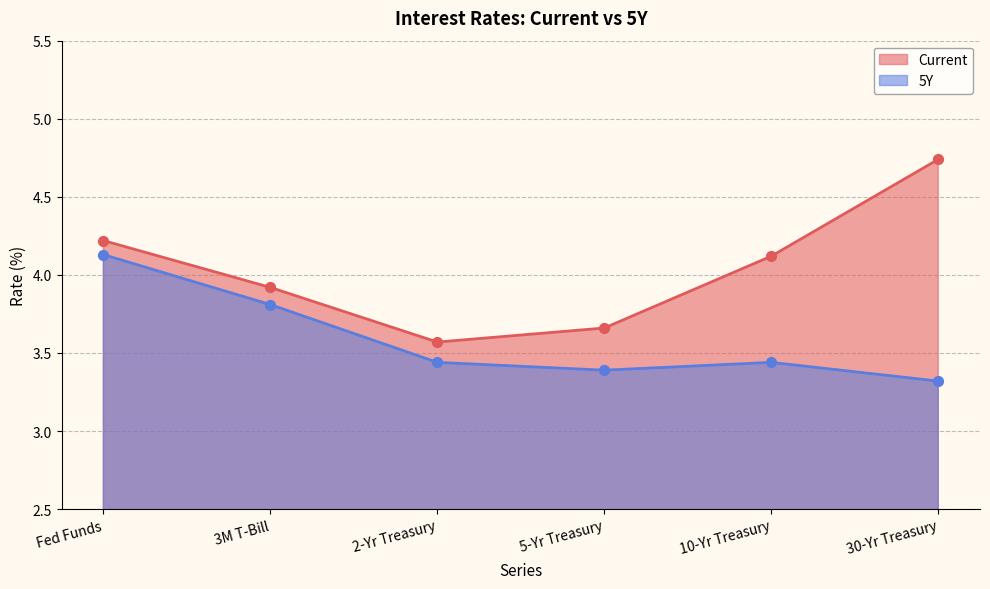

Is the value of Current at 2-Yr Treasury greater than the value of 5Y at Fed Funds?

No